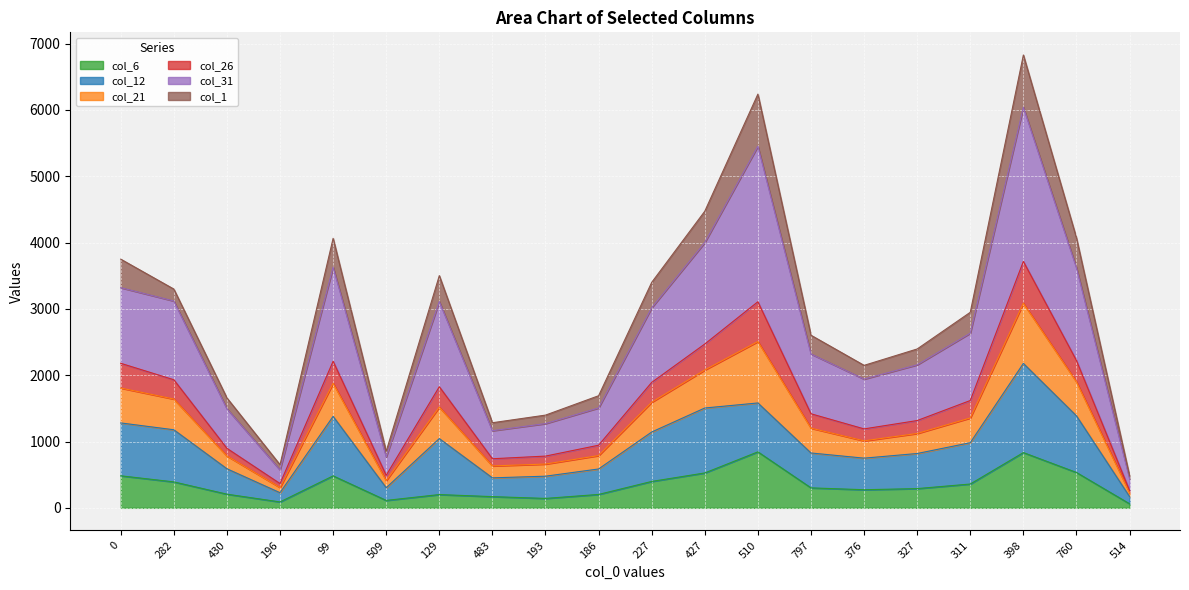

Is it true that col_6 equals 526 at 427?

True